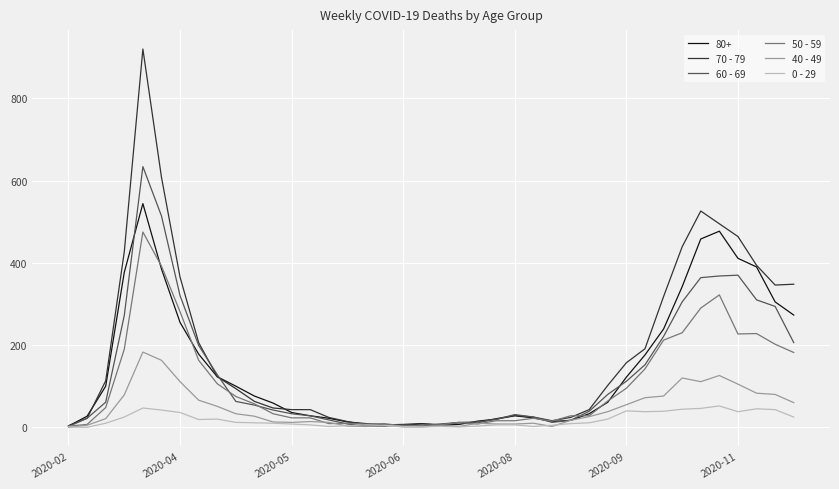

Which series has the largest range (max minus min)?

70 - 79